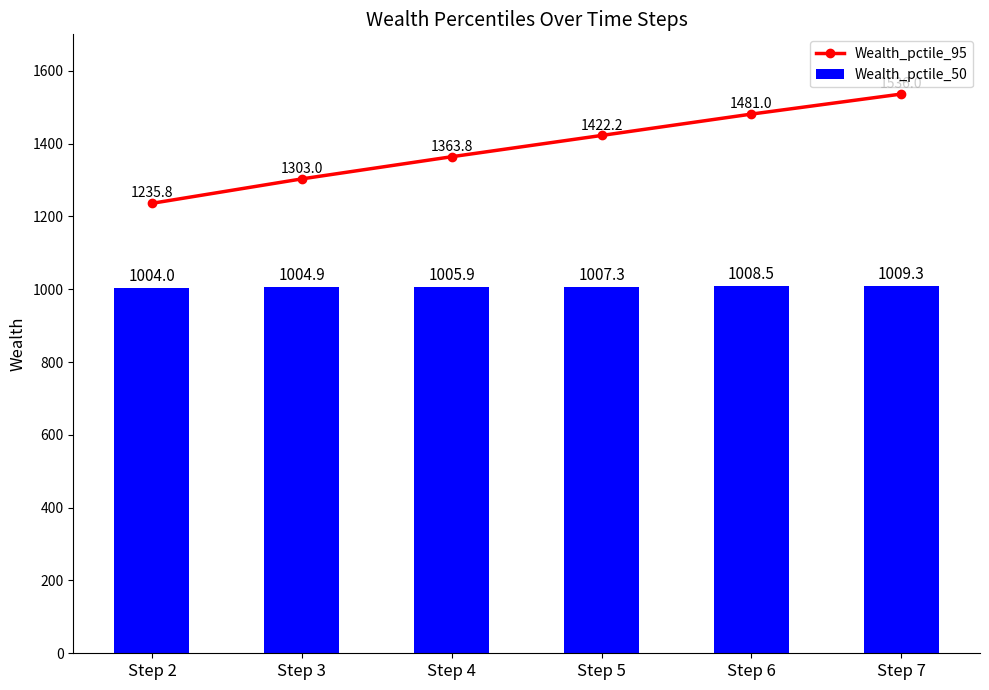

Which category has the highest value in the Wealth_pctile_95 series?

Step 7